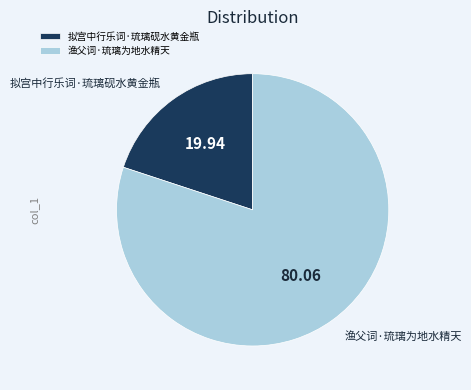

Is there any slice that represents more than half of the pie?

Yes